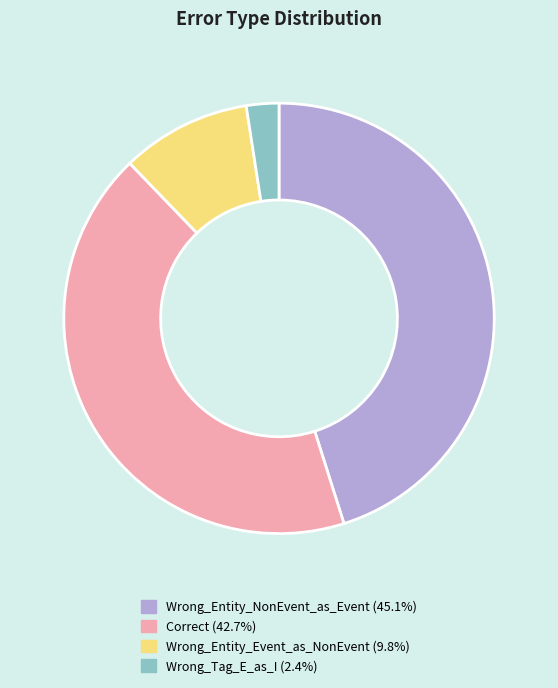

Do Wrong_Entity_NonEvent_as_Event and Correct together represent more than half of the pie?

Yes